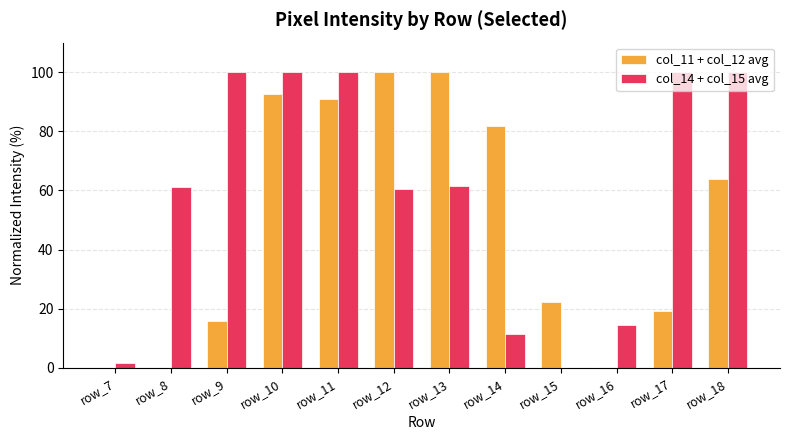

What is the maximum value for col_14 + col_15 avg?

100.0